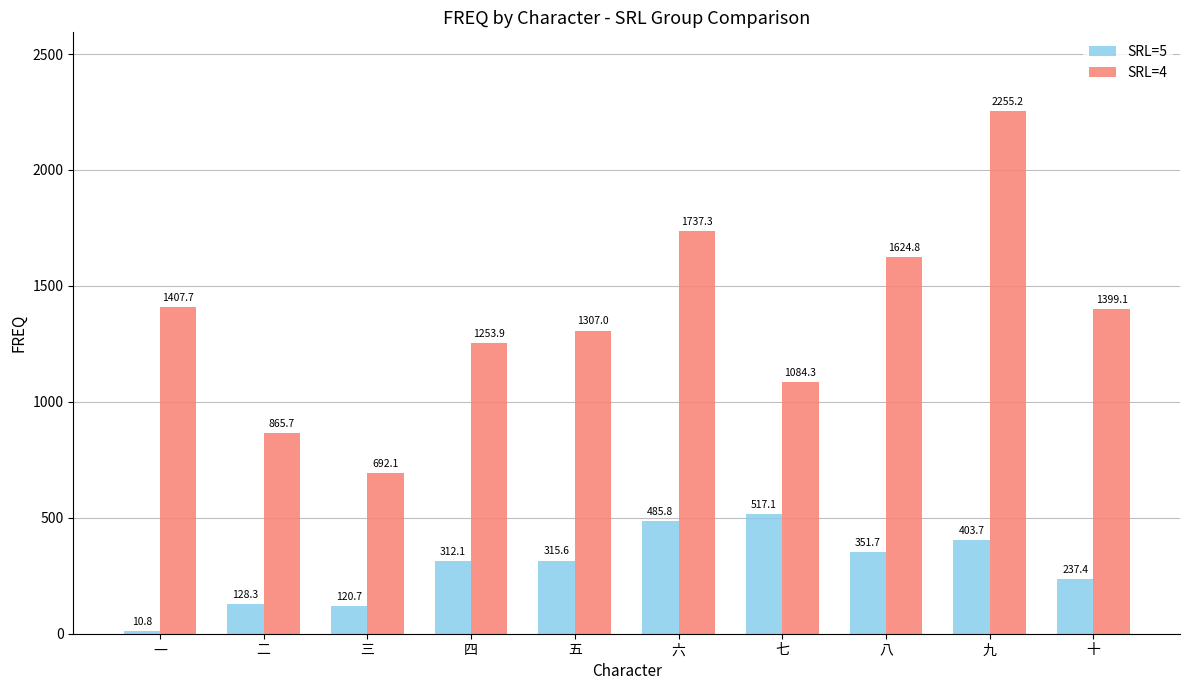

Read the SRL=5 value at 十.

237.4